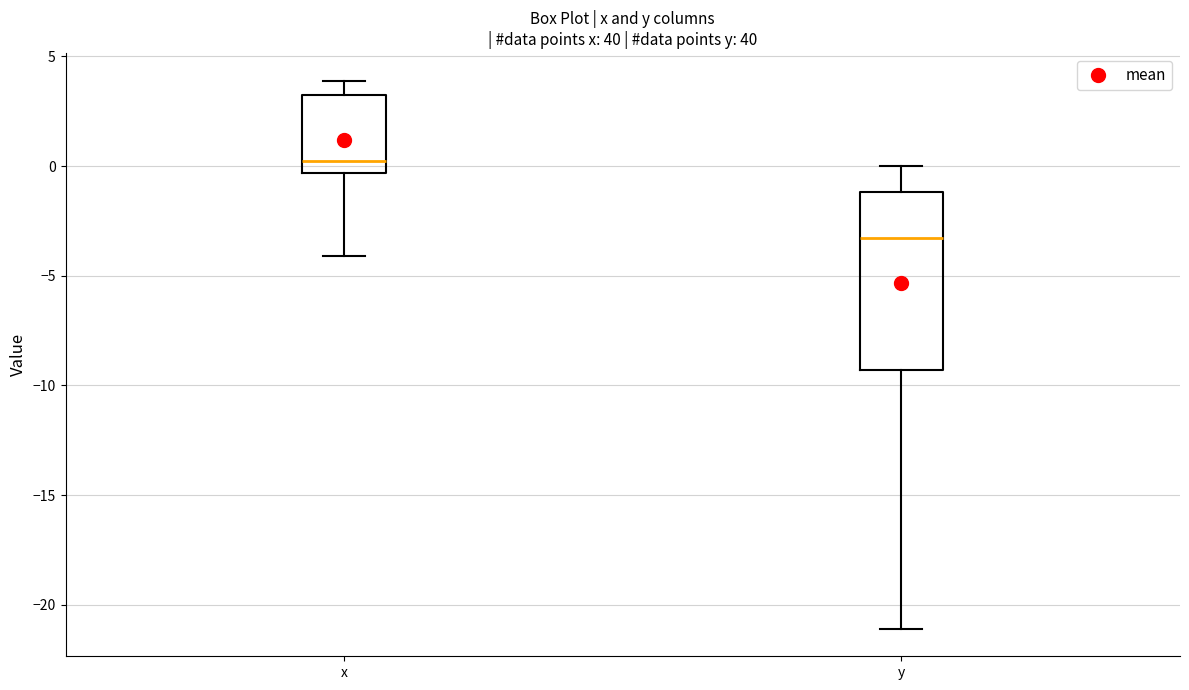

Reading left to right, read every box against the y-axis: the position of its median line, the range the box covers, and the ends of its whiskers. The values are not printed on the chart, so give them approximately, as read against the axis.

x: median 0.5, box -0.5 to 3.0, whiskers -4.0 to 4.0
y: median -3.5, box -9.5 to -1.0, whiskers -21.0 to 0.0